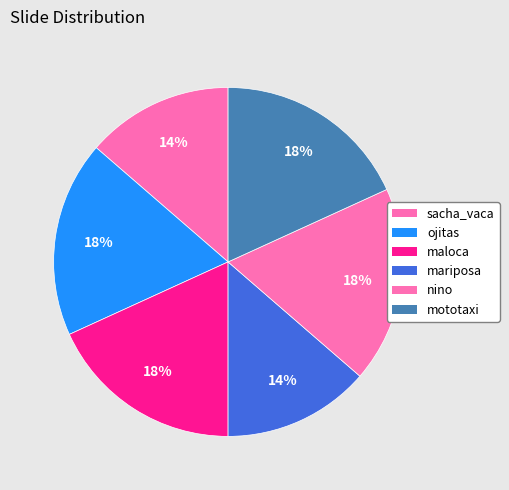

Count the number of slices in the pie.

6